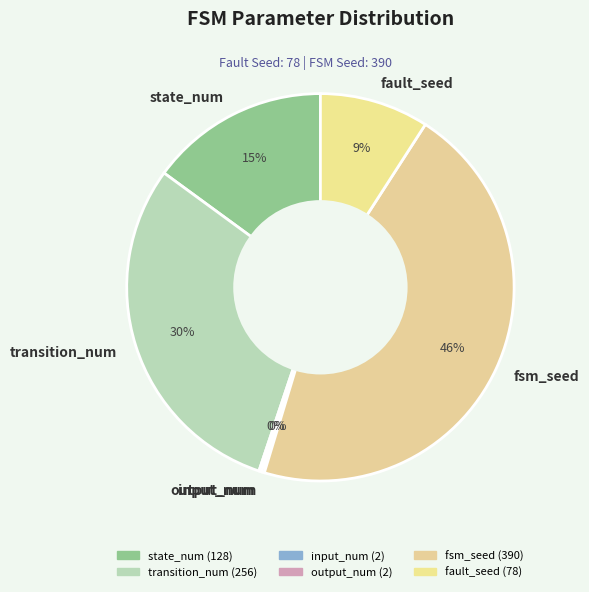

Approximately how many times larger is the value at state_num compared to fsm_seed?

0.3